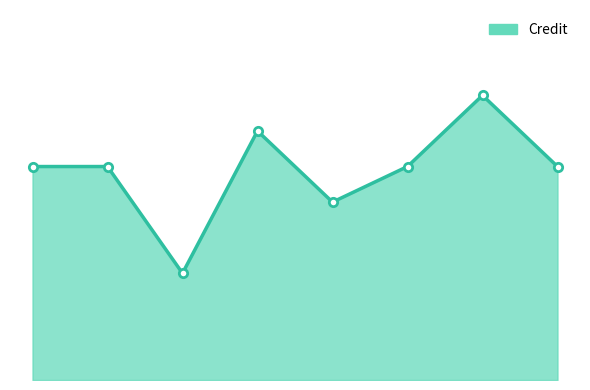

Does the chart have visible grid lines?

No